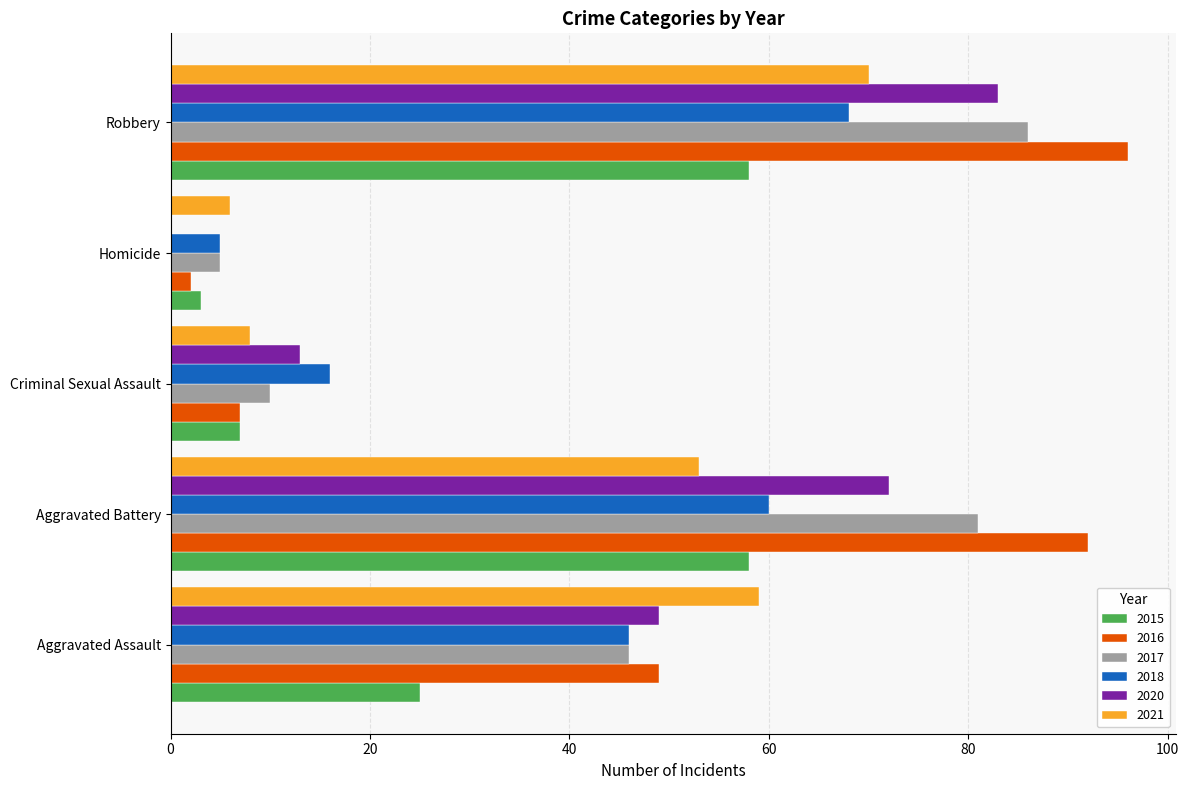

What is the maximum value for 2018?

68